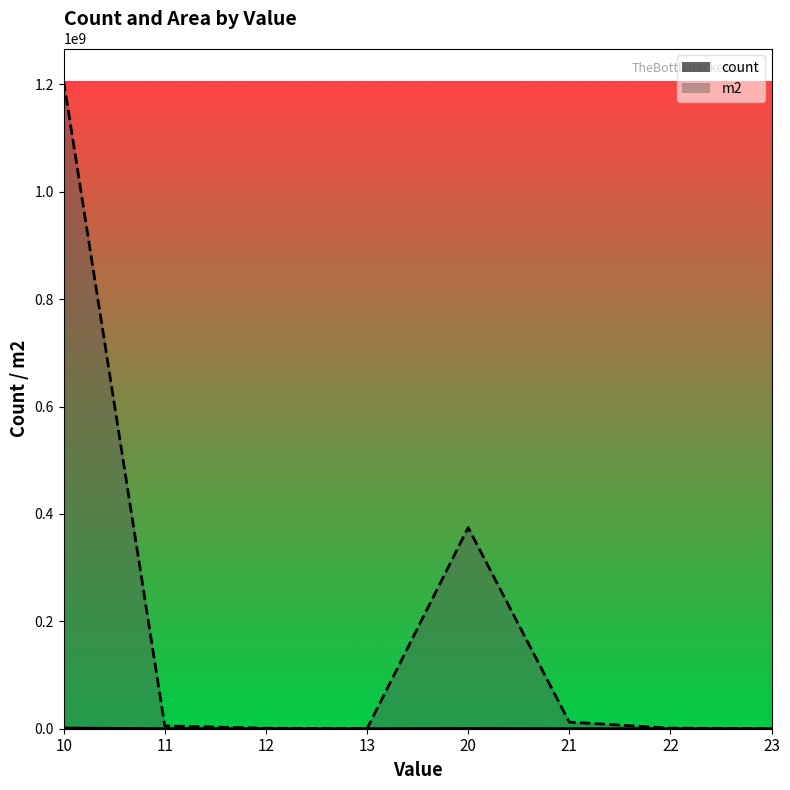

True or false: m2 and count intersect in this chart.

False